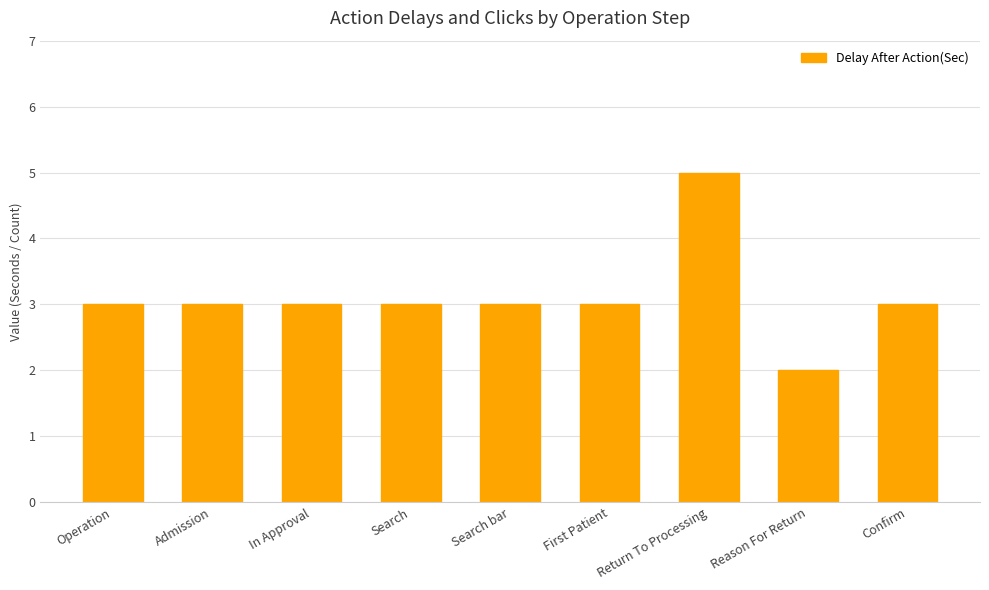

True or false: the data shows 3 at Admission.

True